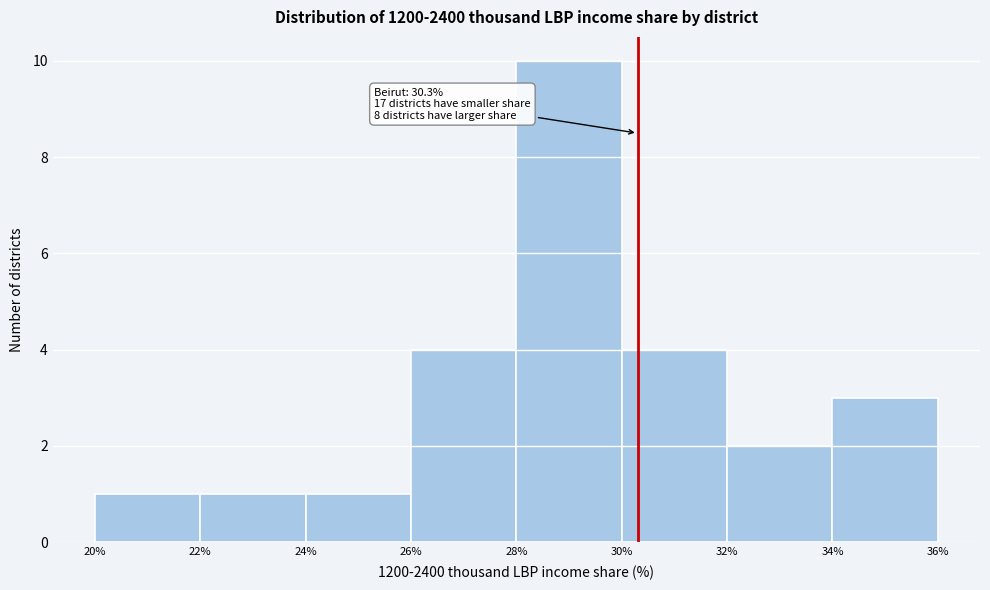

Which range on the x-axis has the tallest bar?

28% to 30%